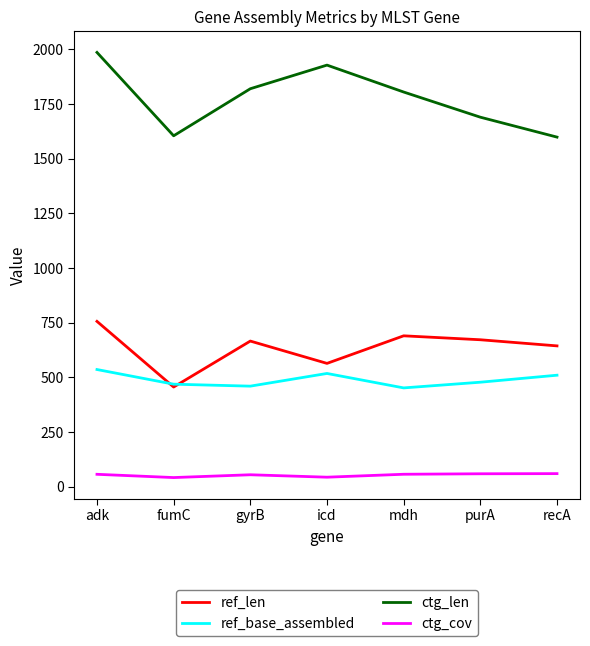

Which series has the largest range (max minus min)?

ctg_len